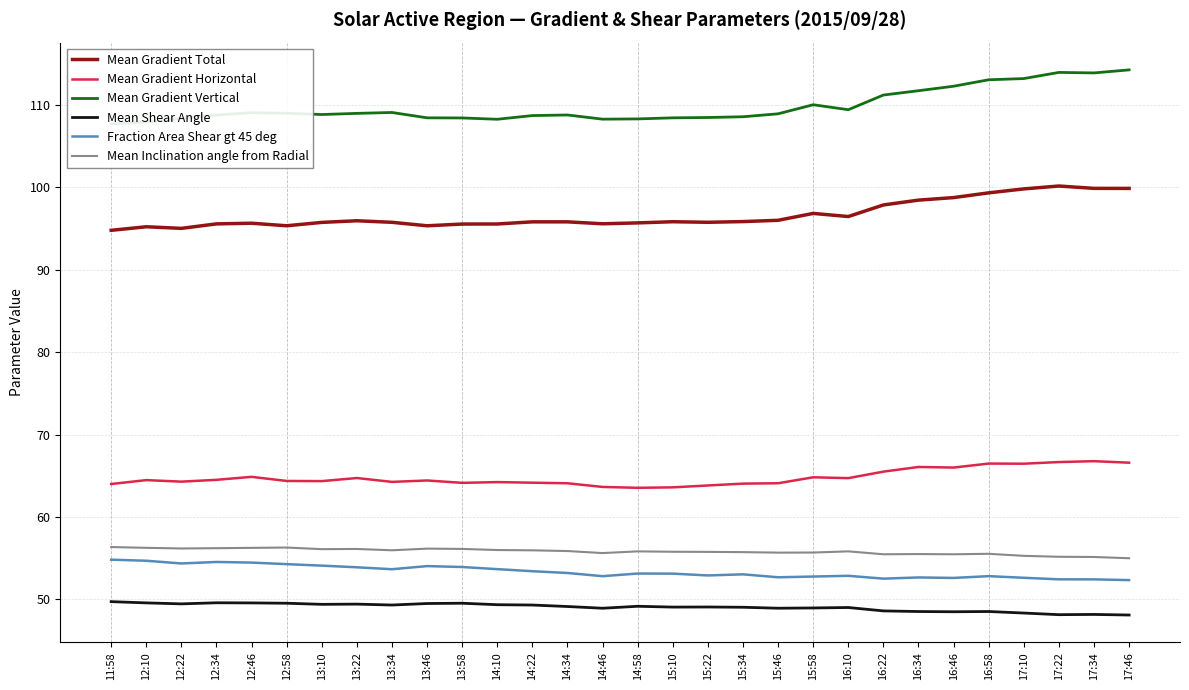

Is it true that Mean Gradient Vertical equals 52.4 at 12:10?

False